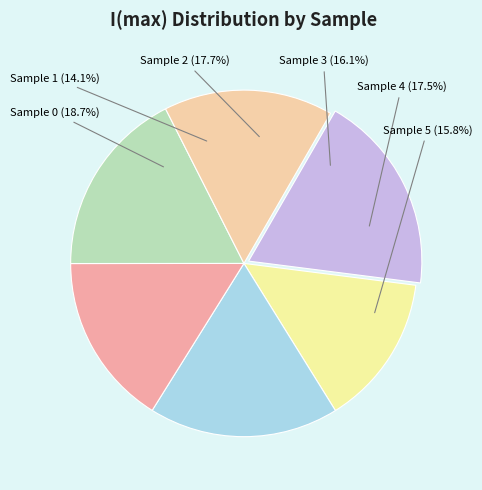

Which slice is the smallest?

1